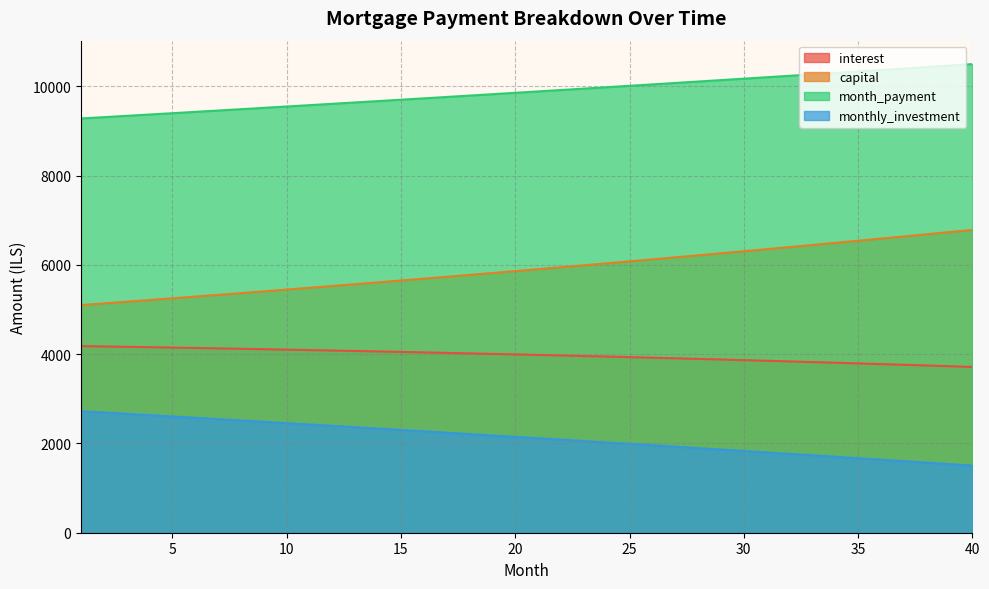

What is the smallest value displayed?

1504.2